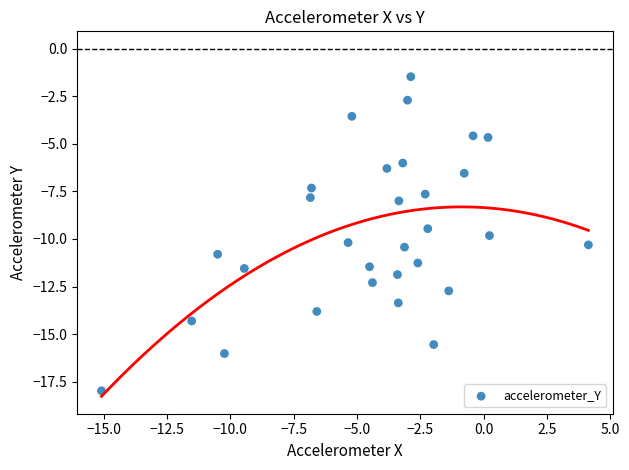

What is the range of Y values (max minus min)?

16.5